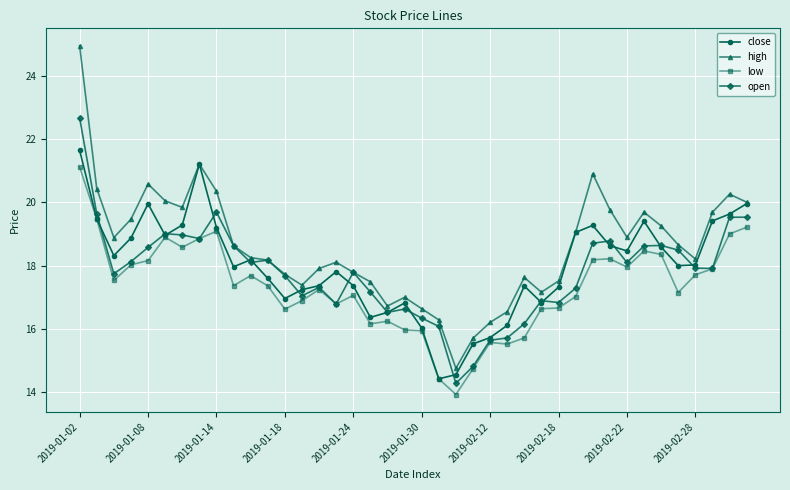

True or false: low and high cross at least once.

False